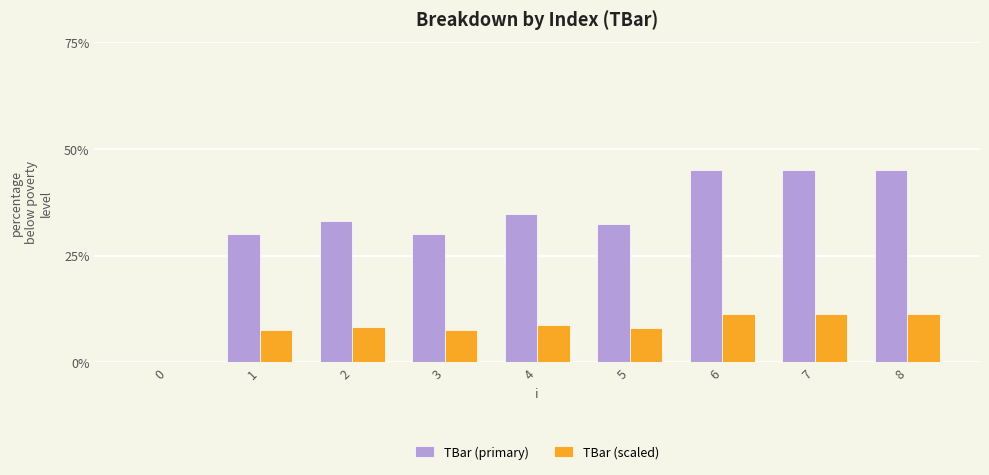

Which series has the largest total across all categories?

TBar (primary)